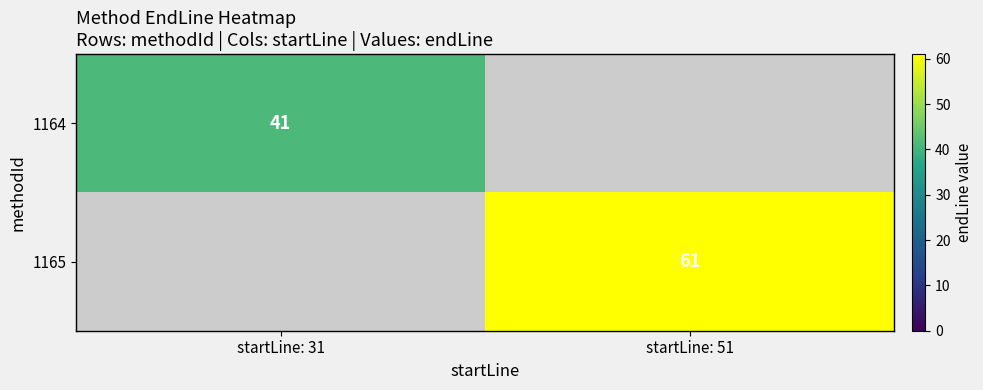

The 1164 series shows 41 at startLine: 31. True or false?

True